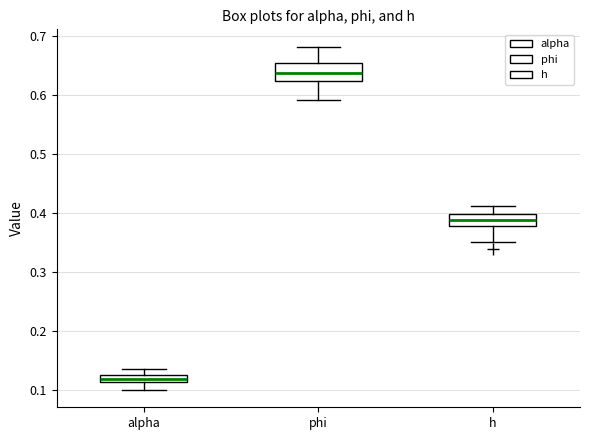

Which box has the lowest median line?

alpha